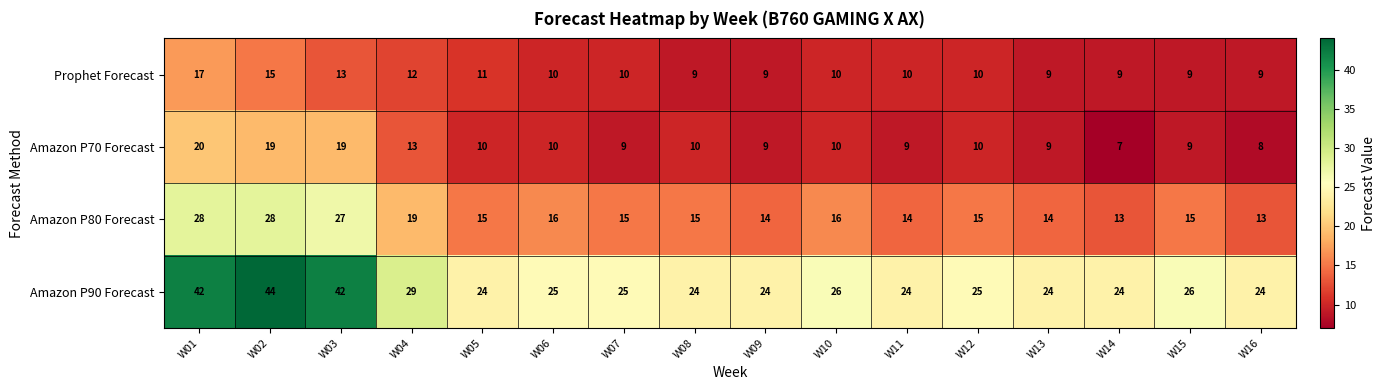

What is the spread (max minus min) of values at W01?

25